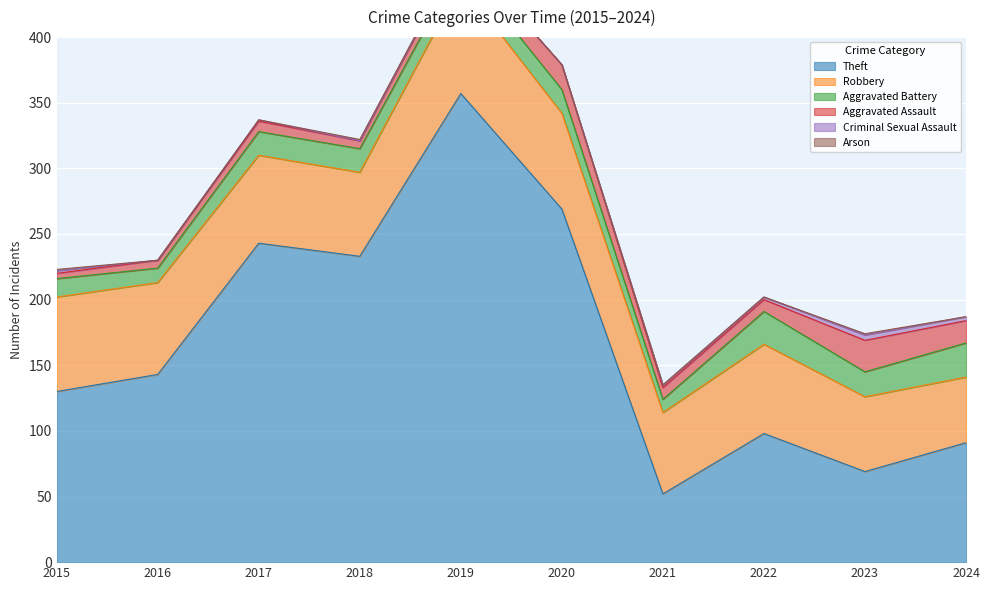

How many interior local peaks does the Robbery series have?

2